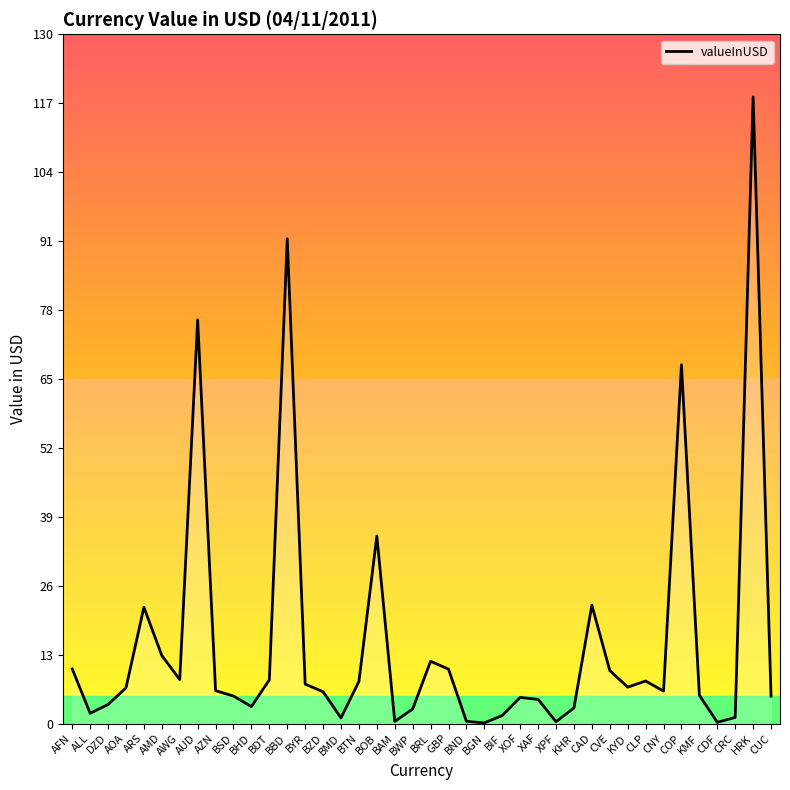

At which category does the chart reach its peak across all series?

HRK